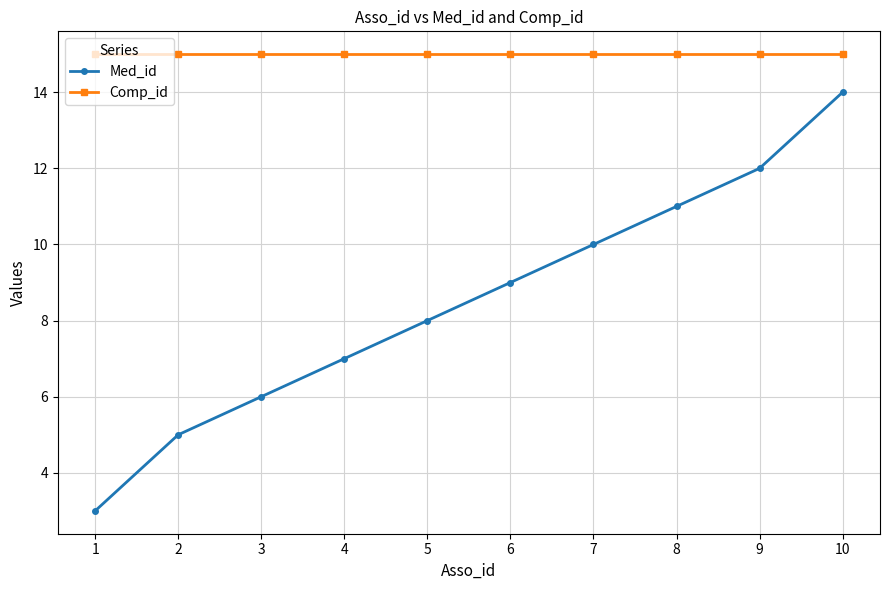

What is the average value of the Comp_id series?

15